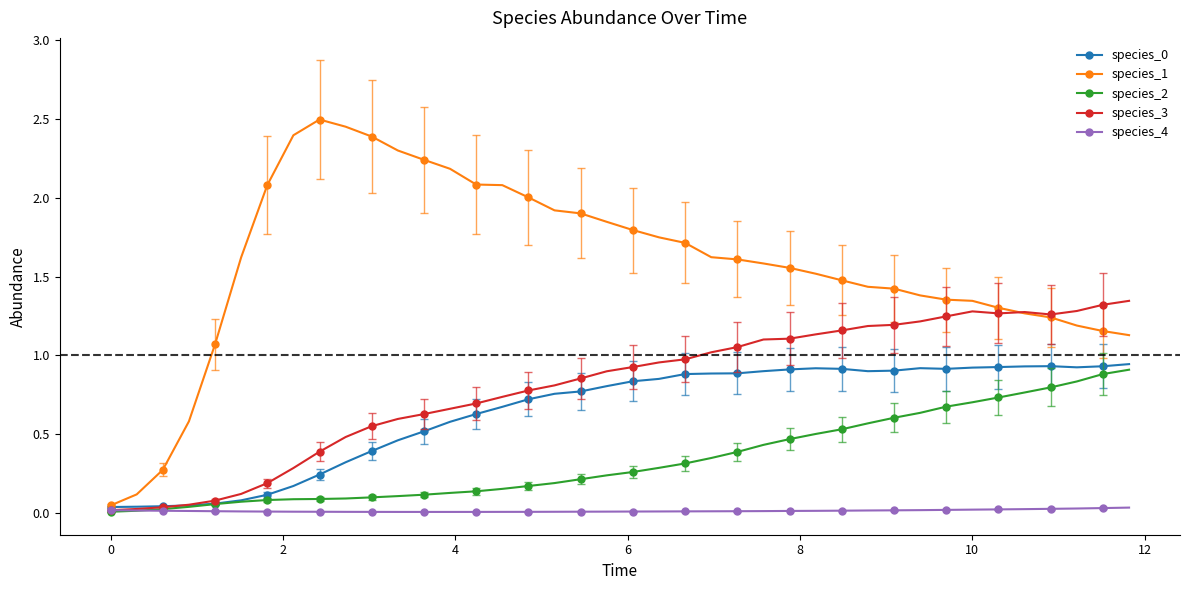

How many series are shown in this chart?

5